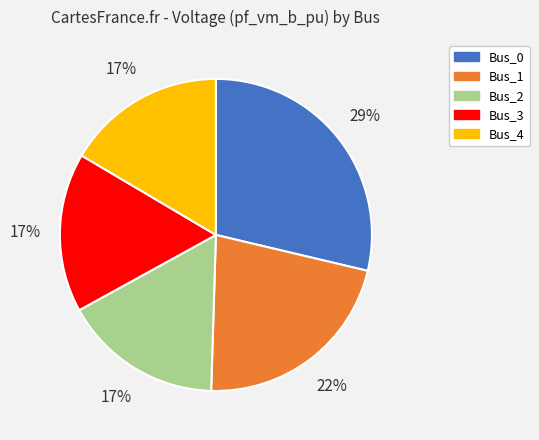

Does any single category account for the majority?

No